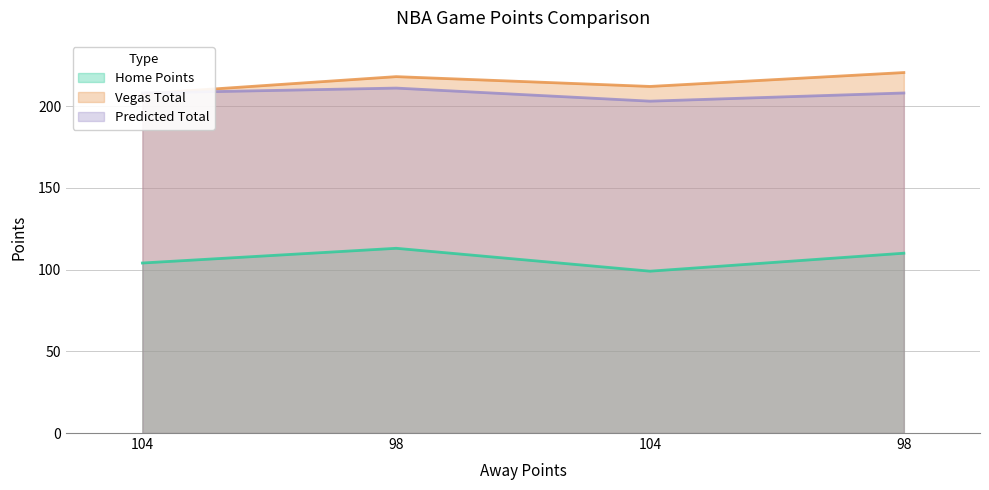

The Home Points series shows 110.0 at 98. True or false?

True